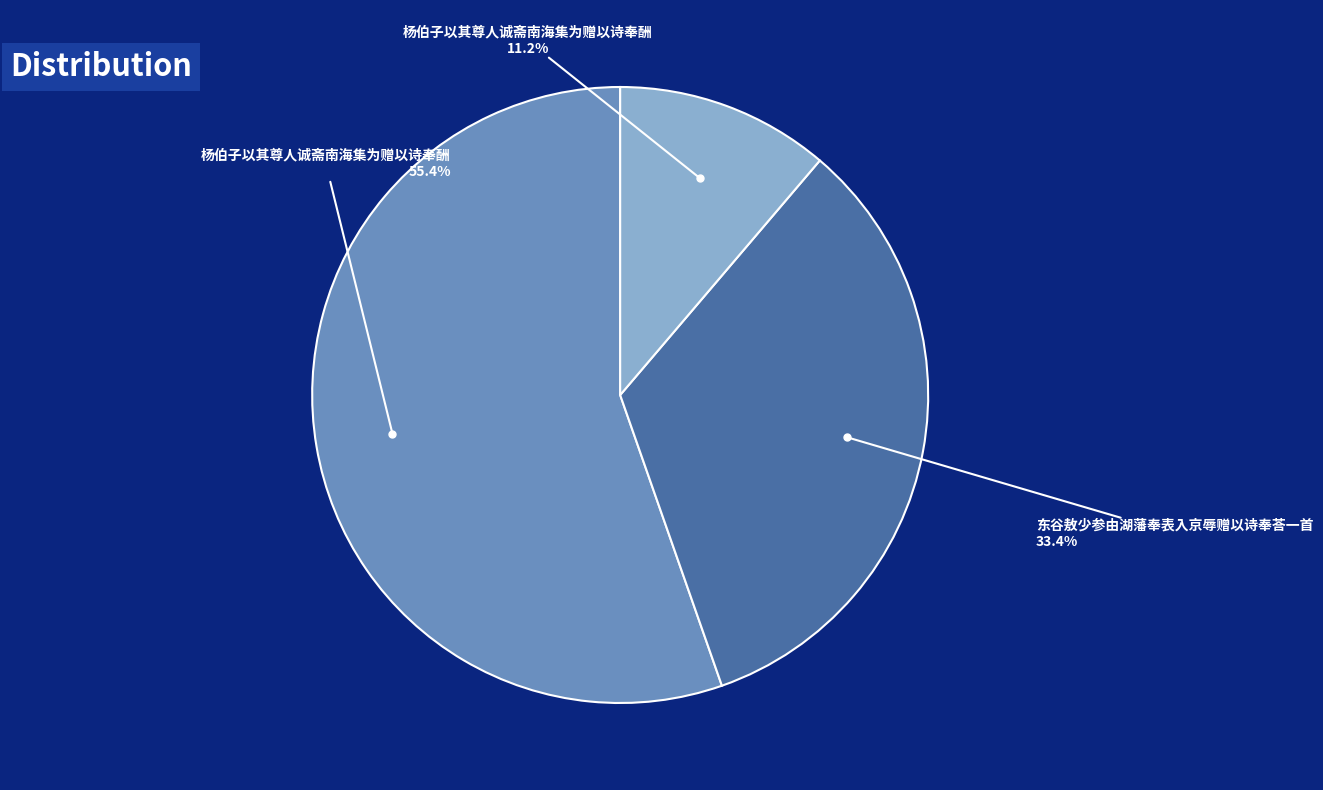

Does any single category account for the majority?

Yes